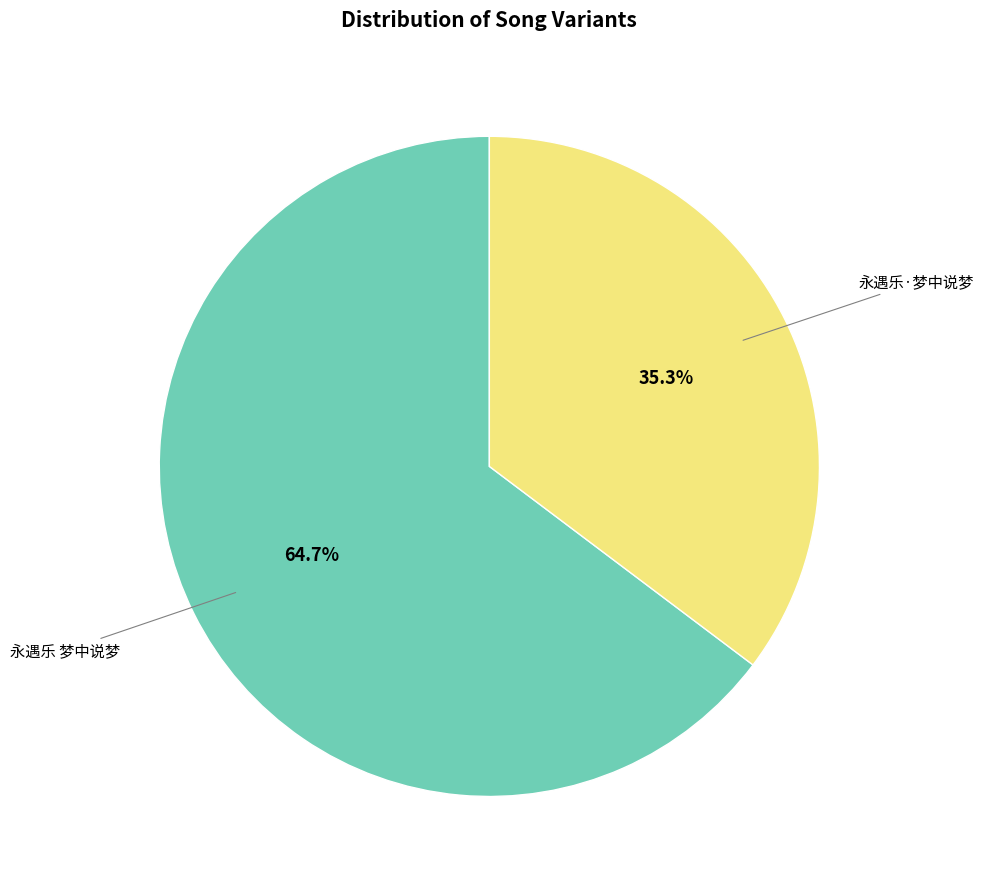

Is there a majority slice in this chart?

Yes